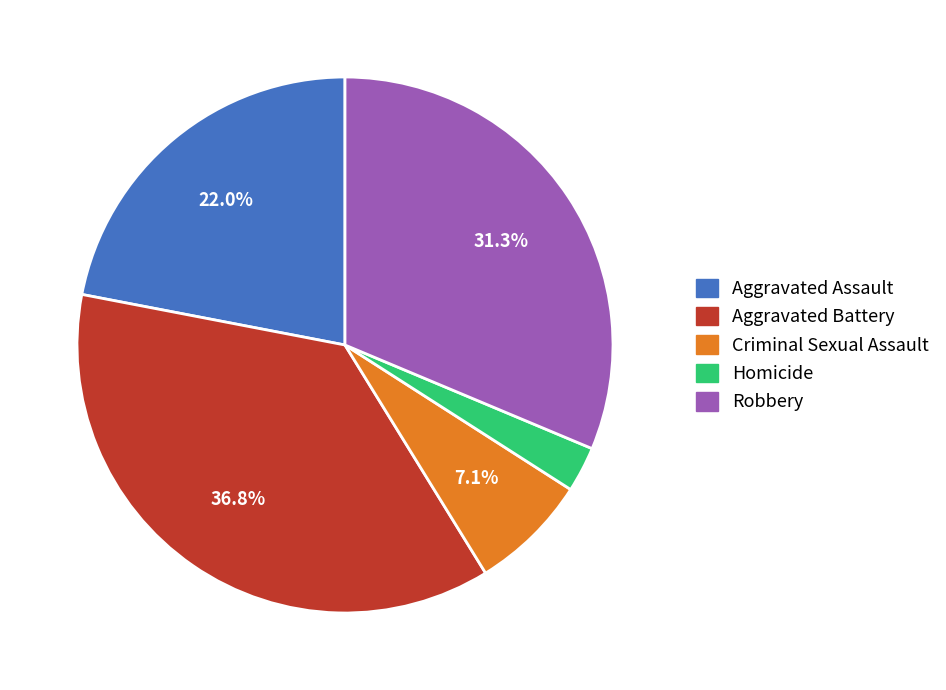

Combined, what portion of the pie is Criminal Sexual Assault and Aggravated Assault?

29.1%